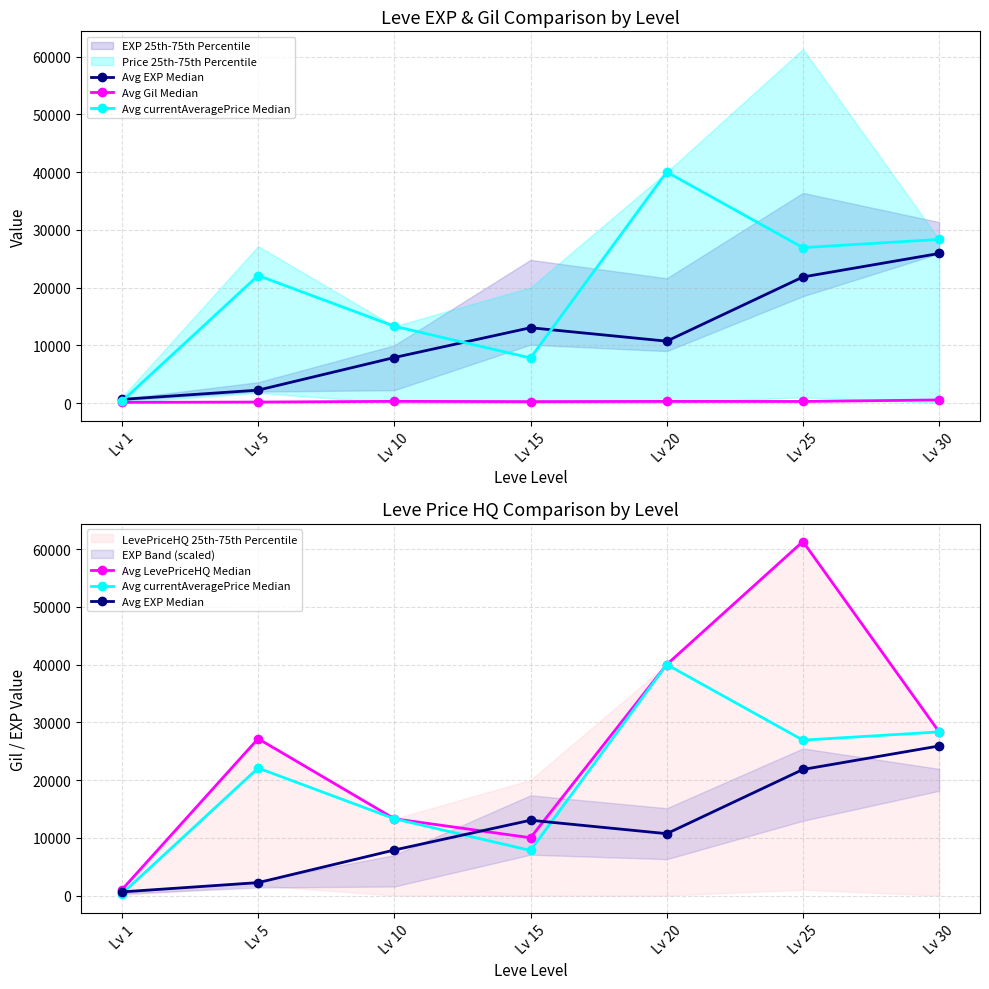

The Avg LevePriceHQ Median series shows 37929 at Lv 5. True or false?

False